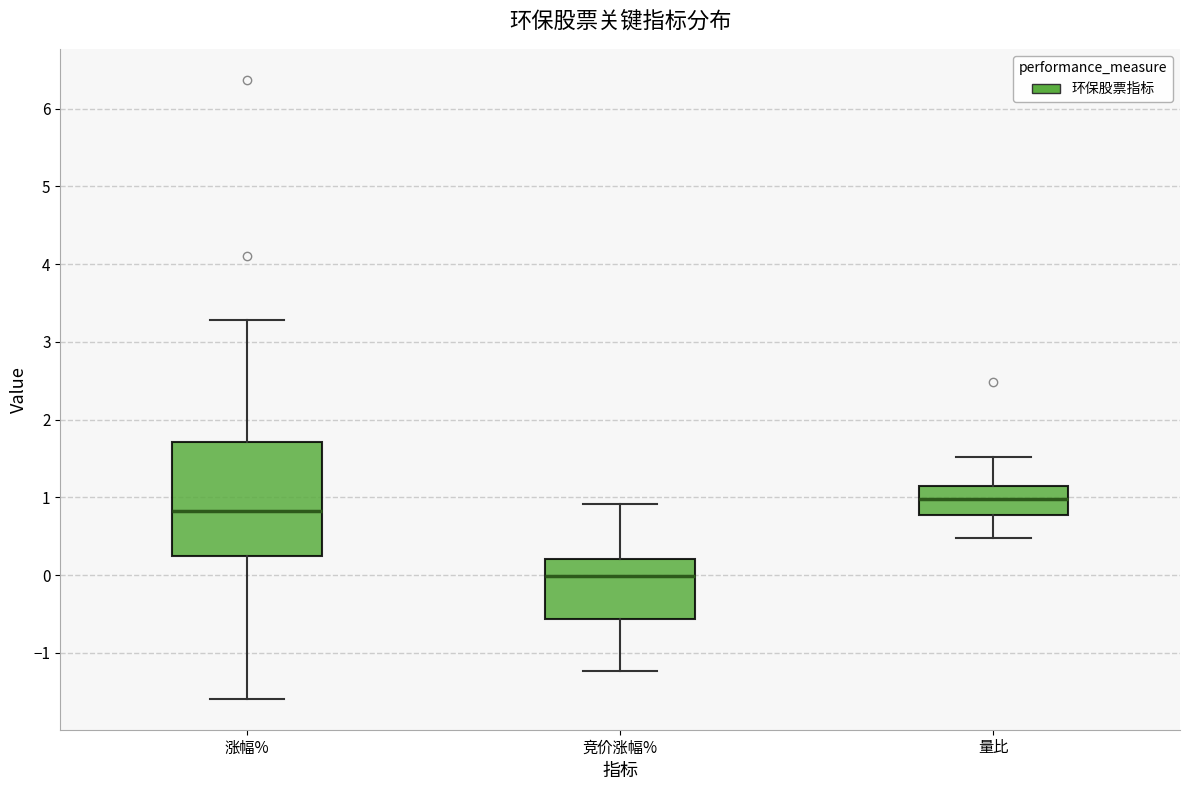

Reading left to right, read every box against the y-axis: the position of its median line, the range the box covers, and the ends of its whiskers. The values are not printed on the chart, so give them approximately, as read against the axis.

涨幅%: median 0.8, box 0.2 to 1.7, whiskers -1.6 to 3.3
竞价涨幅%: median 0.0, box -0.6 to 0.2, whiskers -1.2 to 0.9
量比: median 1.0, box 0.8 to 1.1, whiskers 0.5 to 1.5